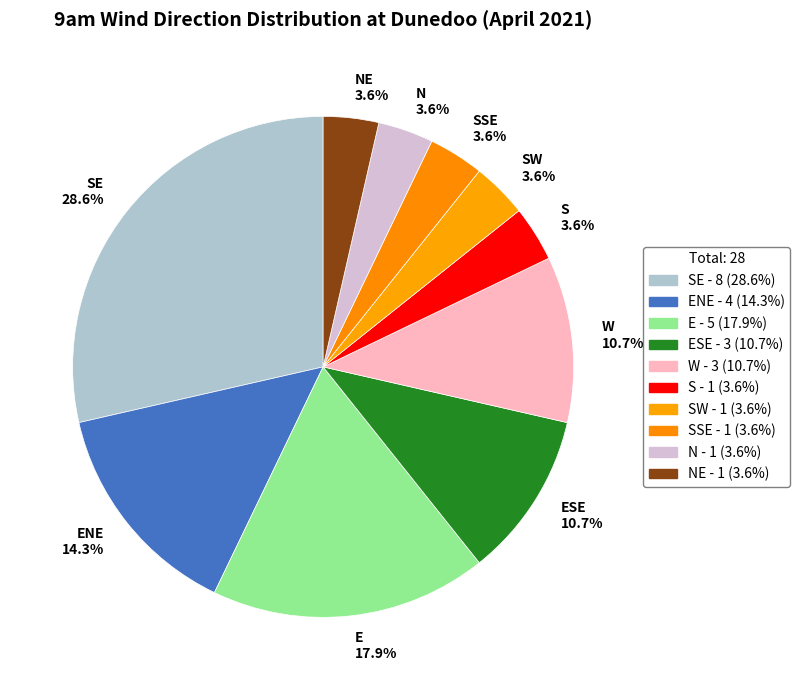

Which category has the biggest portion of the pie?

SE 28.6%